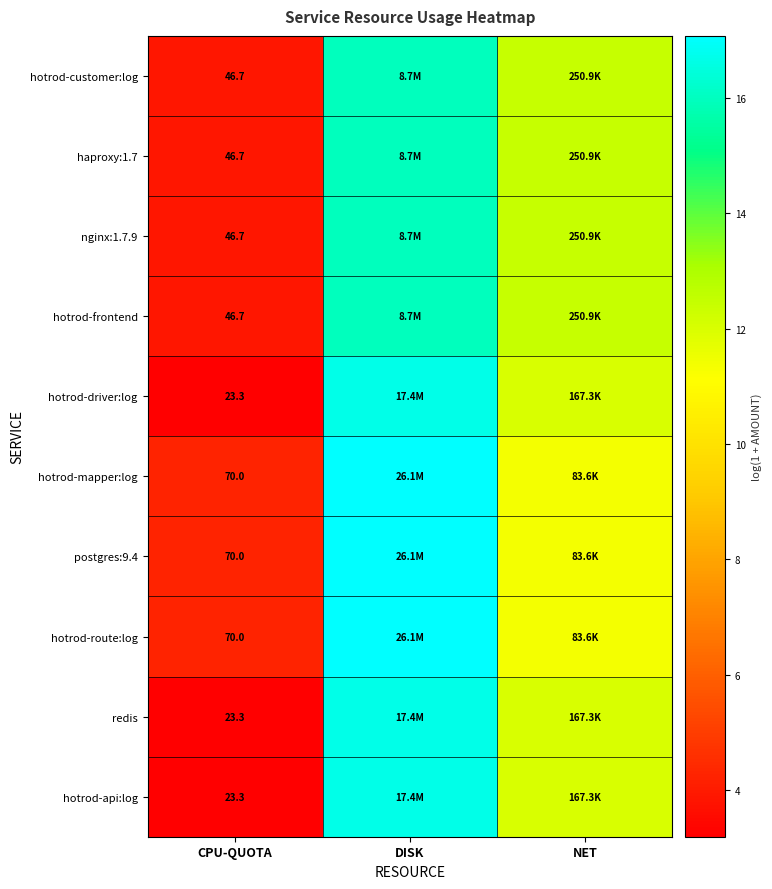

What is the difference between the highest and lowest values at DISK?

1.1